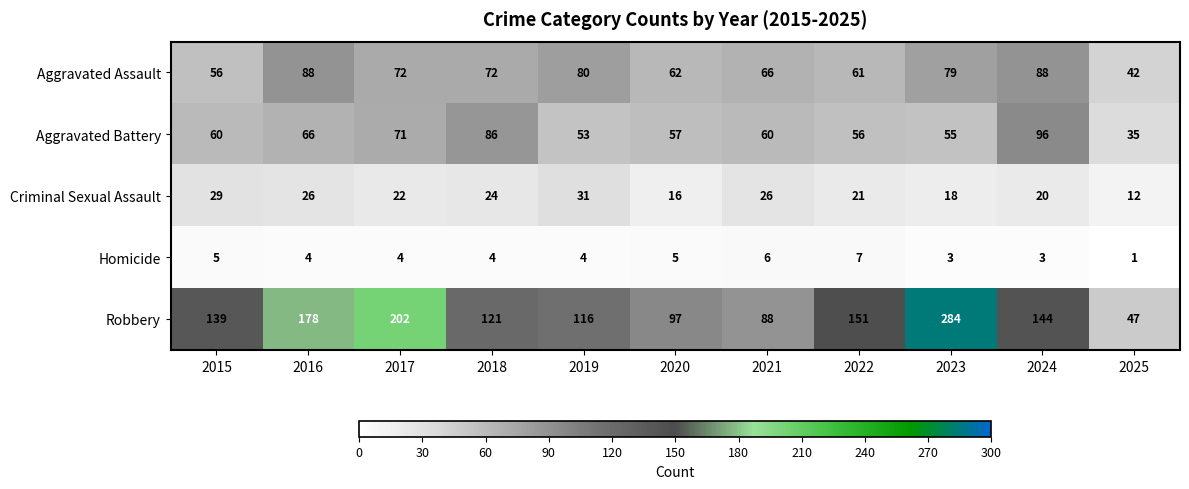

What is the lowest value of the Criminal Sexual Assault series?

12